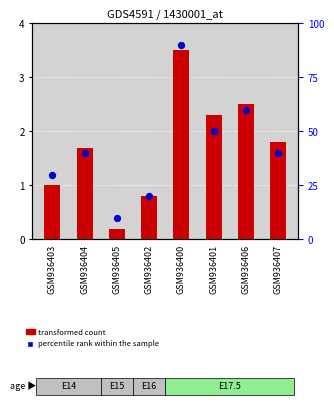

At how many categories does at least one series exceed 48?

3